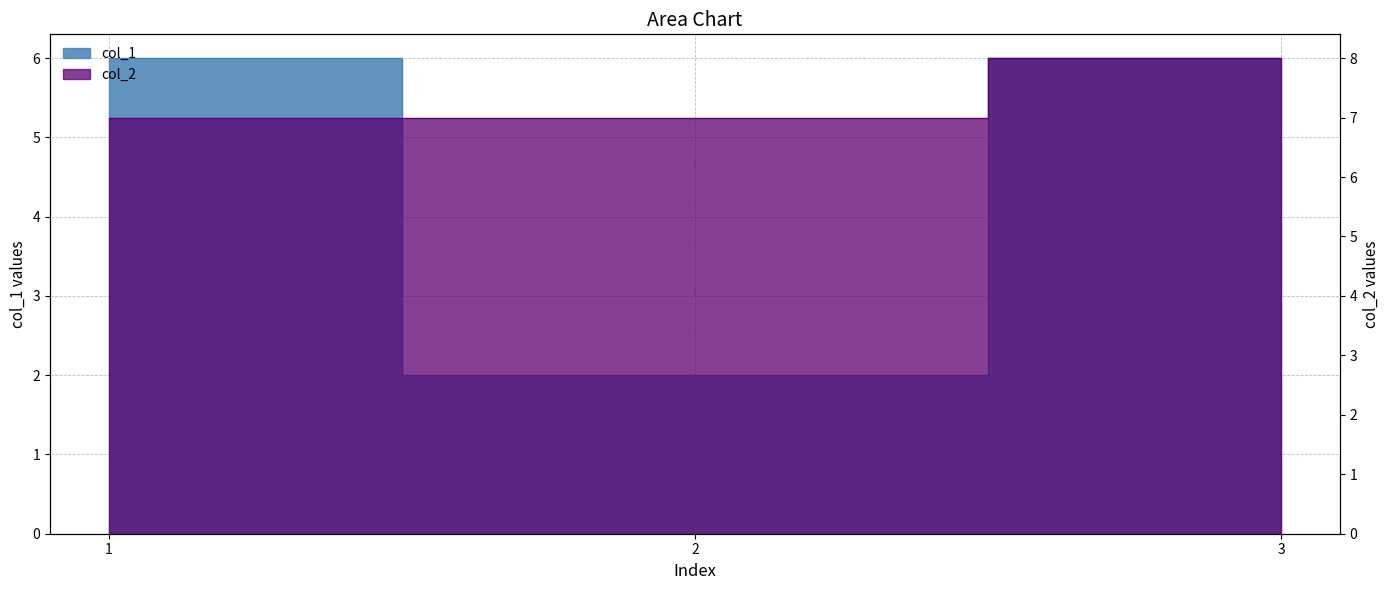

Count the number of categories in the chart.

3